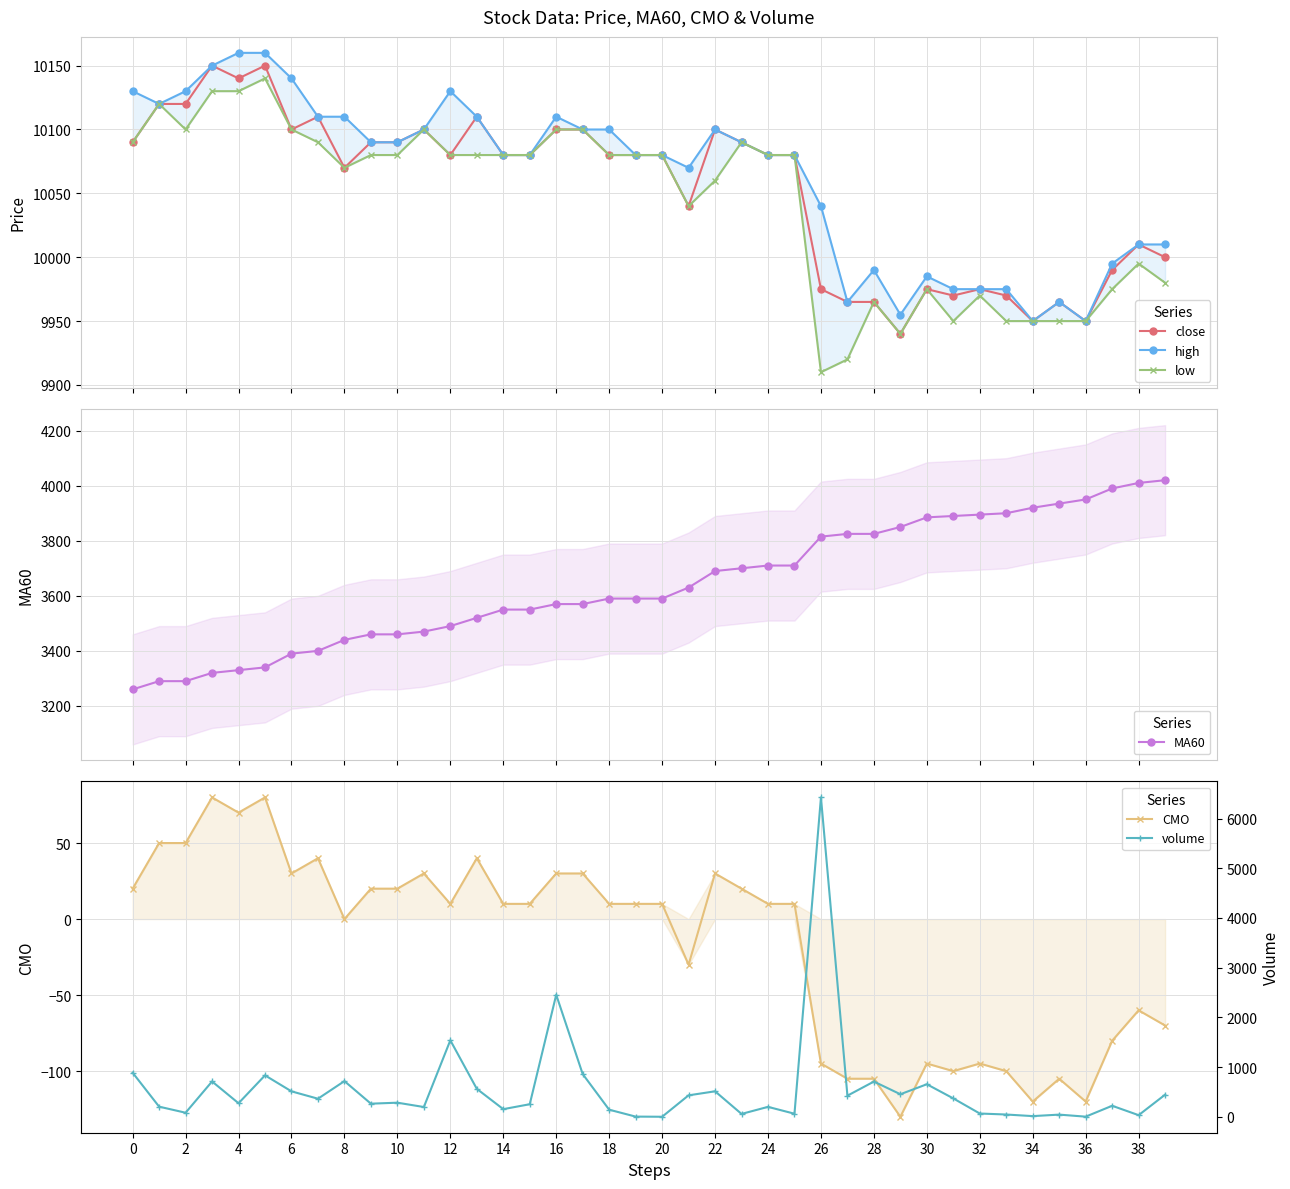

Reading left to right, list all the values displayed in this chart.

close: 10090	10120	10120	10150	10140	10150	10100	10110	10070	10090	10090	10100	10080	10110	10080	10080	10100	10100	10080	10080	10080	10040	10100	10090	10080	10080	9975	9965	9965	9940	9975	9970	9975	9970	9950	9965	9950	9990	10010	10000
high: 10130	10120	10130	10150	10160	10160	10140	10110	10110	10090	10090	10100	10130	10110	10080	10080	10110	10100	10100	10080	10080	10070	10100	10090	10080	10080	10040	9965	9990	9955	9985	9975	9975	9975	9950	9965	9950	9995	10010	10010
low: 10090	10120	10100	10130	10130	10140	10100	10090	10070	10080	10080	10100	10080	10080	10080	10080	10100	10100	10080	10080	10080	10040	10060	10090	10080	10080	9910	9920	9965	9940	9975	9950	9970	9950	9950	9950	9950	9975	9995	9980
MA60: 3260	3290	3290	3320	3330	3340	3390	3400	3440	3460	3460	3470	3490	3520	3550	3550	3570	3570	3590	3590	3590	3630	3690	3700	3710	3710	3815	3825	3825	3850	3885	3890	3895	3900	3920	3935	3950	3990	4010	4020
CMO: 20	50	50	80	70	80	30	40	0	20	20	30	10	40	10	10	30	30	10	10	10	-30	30	20	10	10	-95	-105	-105	-130	-95	-100	-95	-100	-120	-105	-120	-80	-60	-70
volume: 887	204	82	711	273	834	512	364	718	264	284	197	1539	563	154	253	2455	860	143	4	1	432	513	58	200	62	6425	425	709	454	655	370	66	46	14	44	3	222	33	445